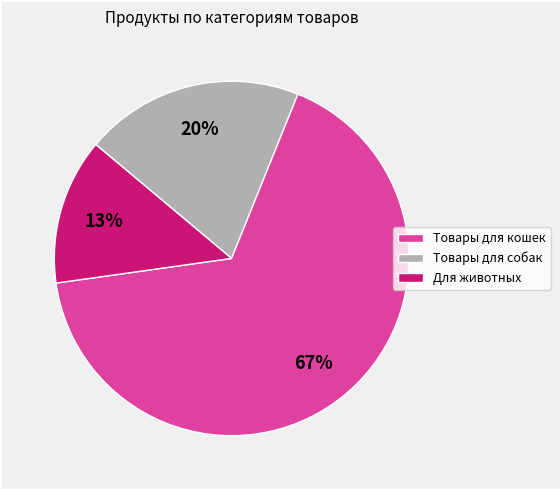

Is there a majority slice in this chart?

Yes